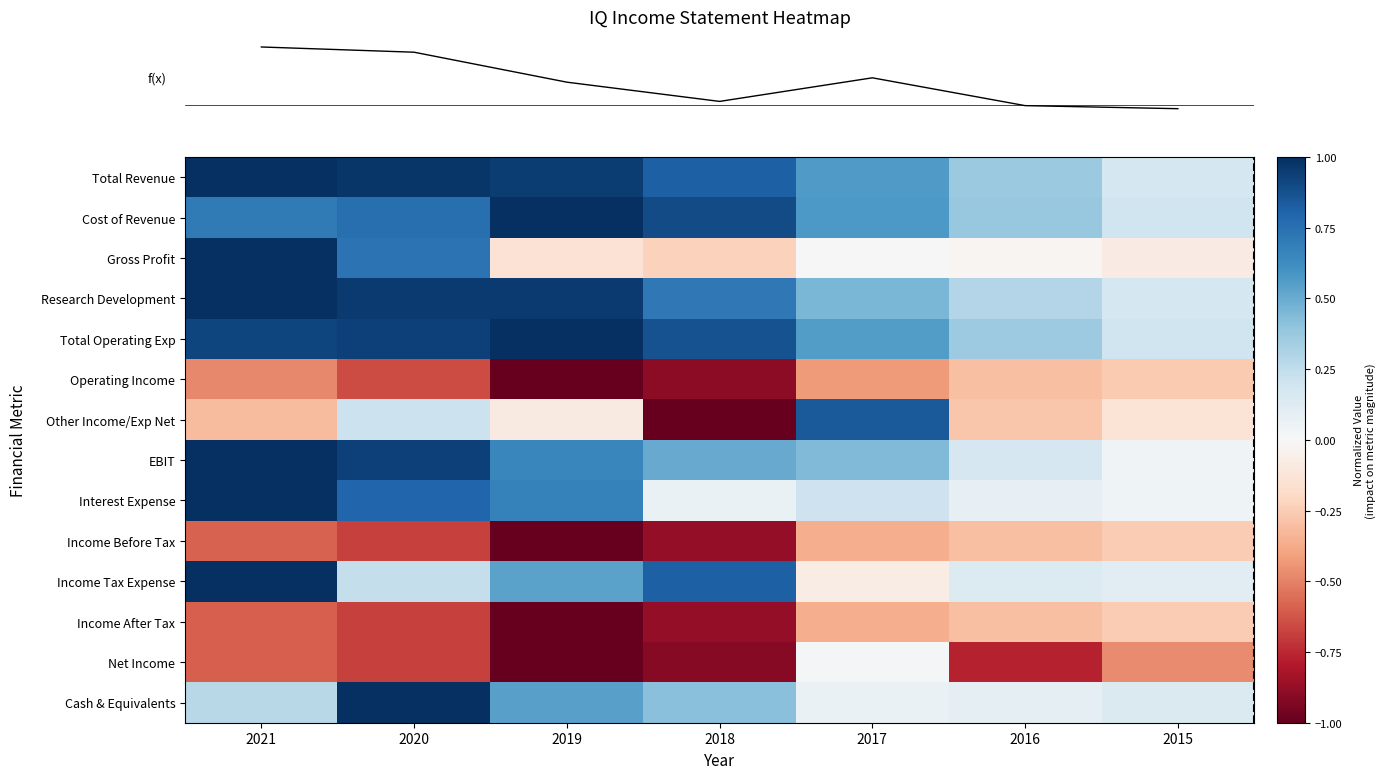

Reading left to right, list all the values displayed in this chart.

row_0: 1.0	1.0	0.9	0.8	0.6	0.4	0.2
row_1: 0.7	0.8	1.0	0.9	0.6	0.4	0.2
row_2: 1.0	0.7	-0.1	-0.2	-0.0	-0.0	-0.1
row_3: 1.0	1.0	1.0	0.7	0.5	0.3	0.2
row_4: 0.9	0.9	1.0	0.9	0.6	0.4	0.2
row_5: -0.5	-0.7	-1.0	-0.9	-0.4	-0.3	-0.3
row_6: -0.3	0.2	-0.1	-1.0	0.8	-0.3	-0.1
row_7: 1.0	0.9	0.6	0.5	0.4	0.2	0.0
row_8: 1.0	0.8	0.7	0.1	0.2	0.1	0.0
row_9: -0.6	-0.7	-1.0	-0.9	-0.4	-0.3	-0.3
row_10: 1.0	0.2	0.5	0.8	-0.1	0.1	0.1
row_11: -0.6	-0.7	-1.0	-0.9	-0.4	-0.3	-0.3
row_12: -0.6	-0.7	-1.0	-0.9	0.0	-0.8	-0.5
row_13: 0.3	1.0	0.5	0.4	0.1	0.1	0.1